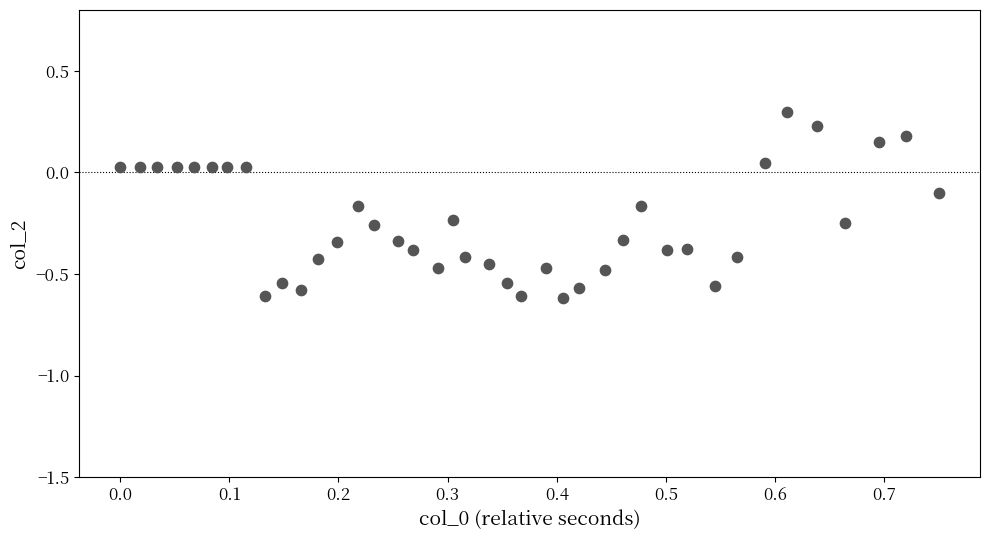

What is the range of Y values (max minus min)?

0.9